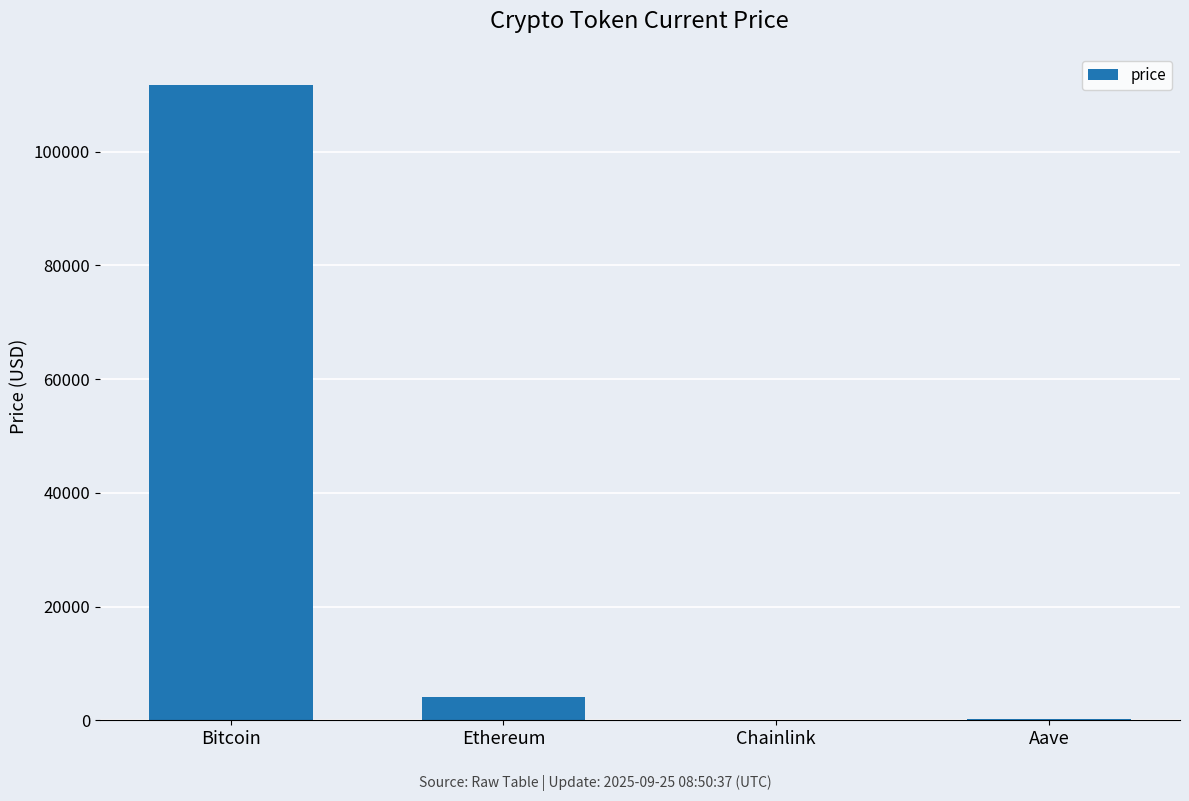

What is the average value?

29015.7